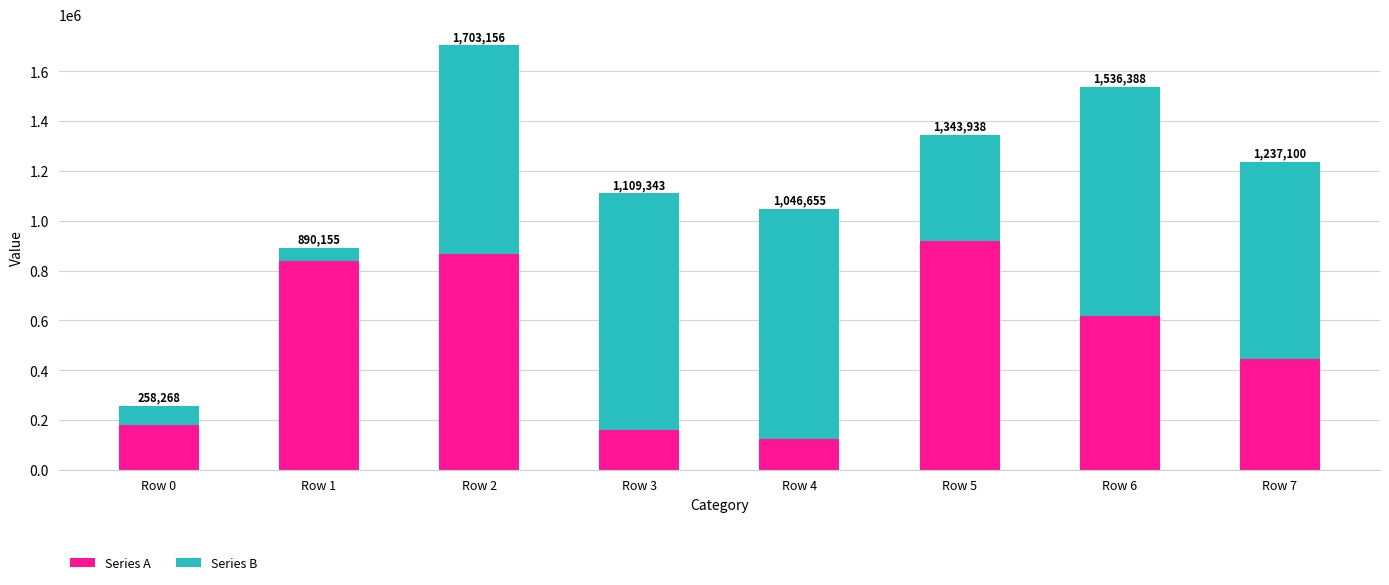

Are the bars grouped side by side (vs. stacked)?

No